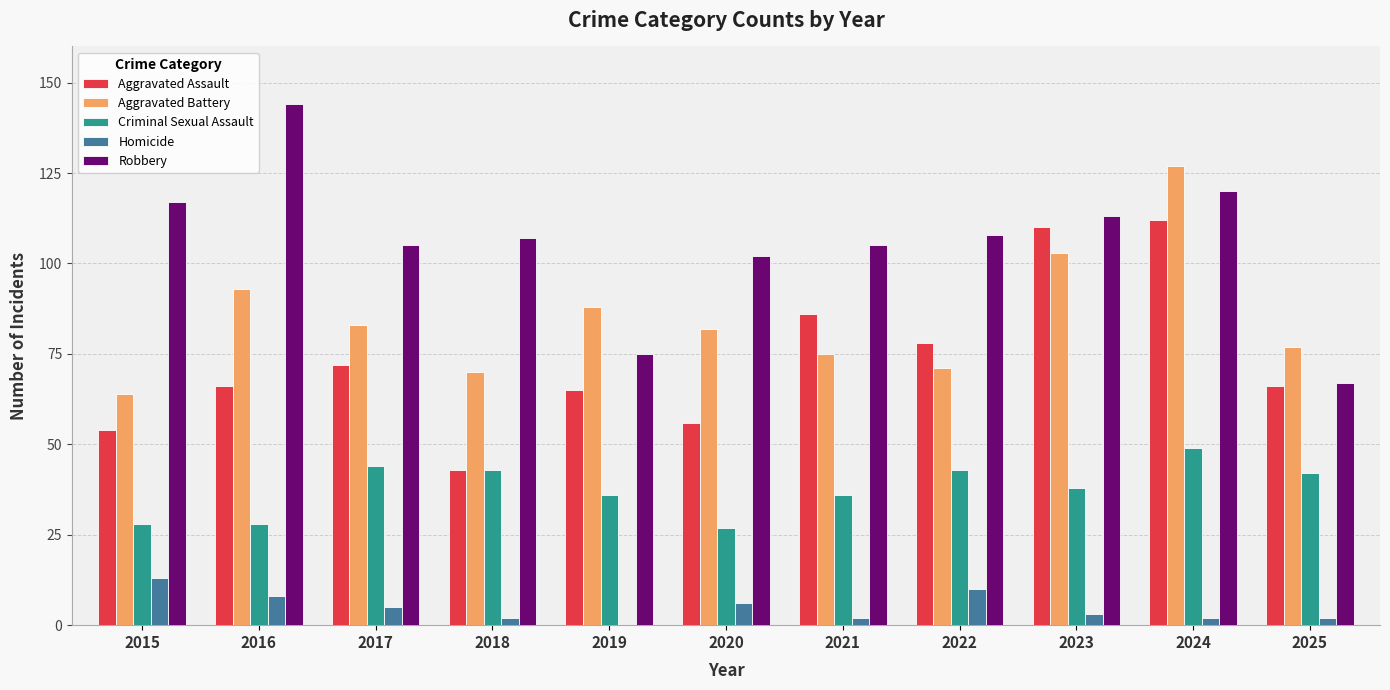

What is the sum of the Criminal Sexual Assault values at 2022 and 2015?

71